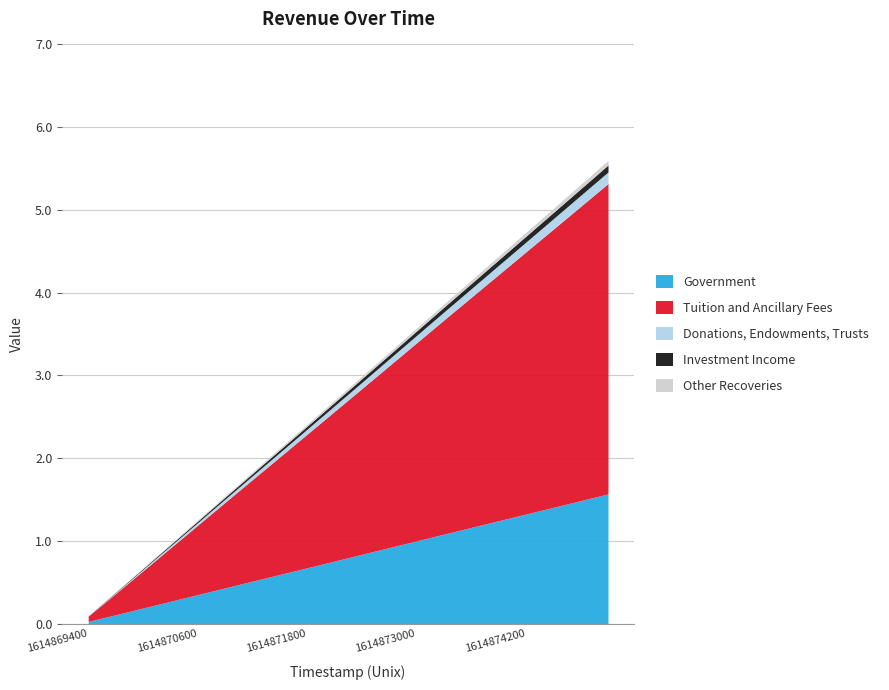

What is the highest value of the Government series?

1.6